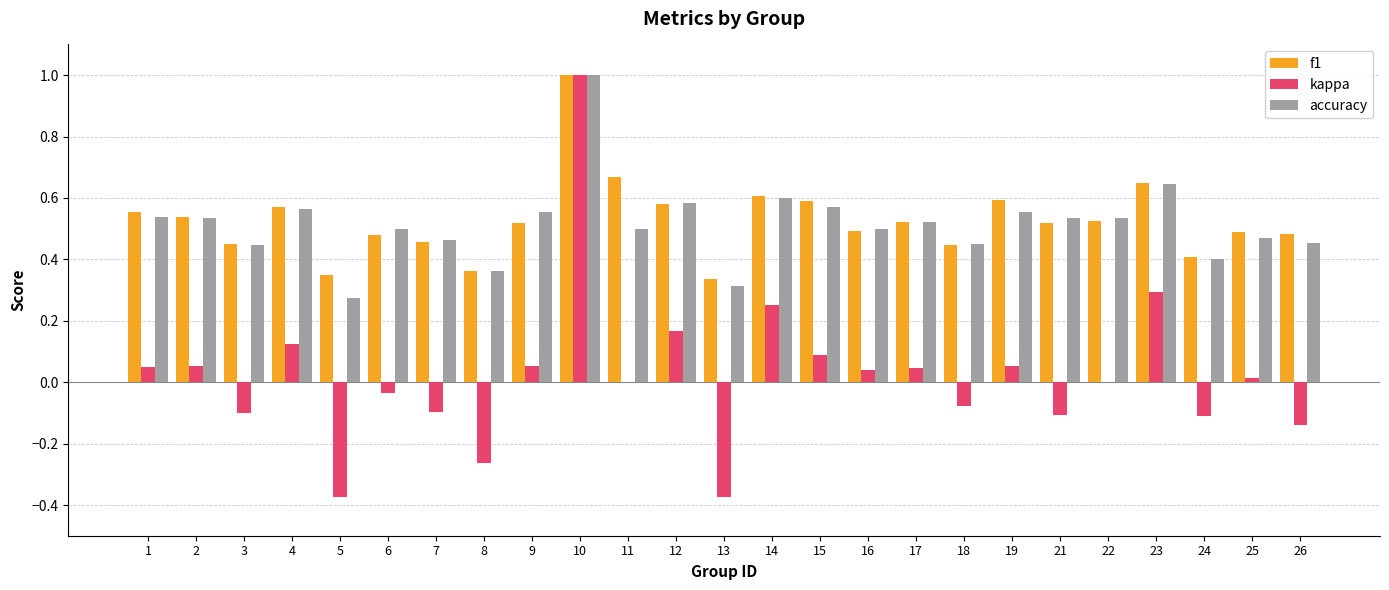

What is the greatest value displayed?

1.0